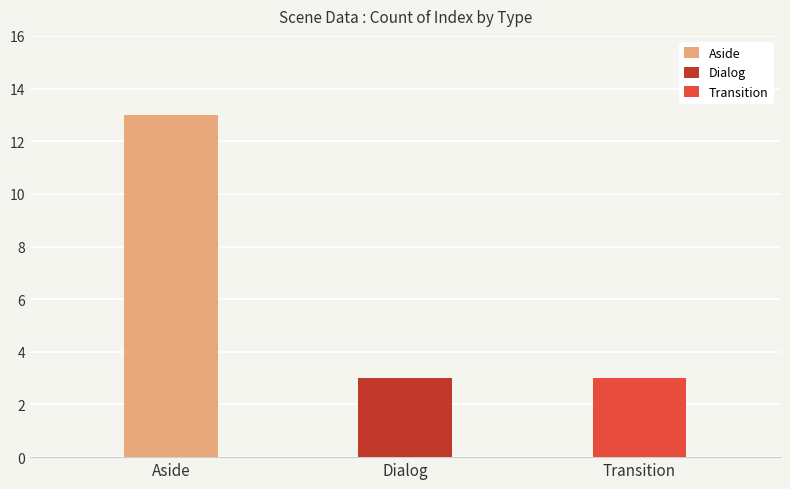

Reading left to right, list all the values displayed in this chart.

Aside=13	Dialog=3	Transition=3